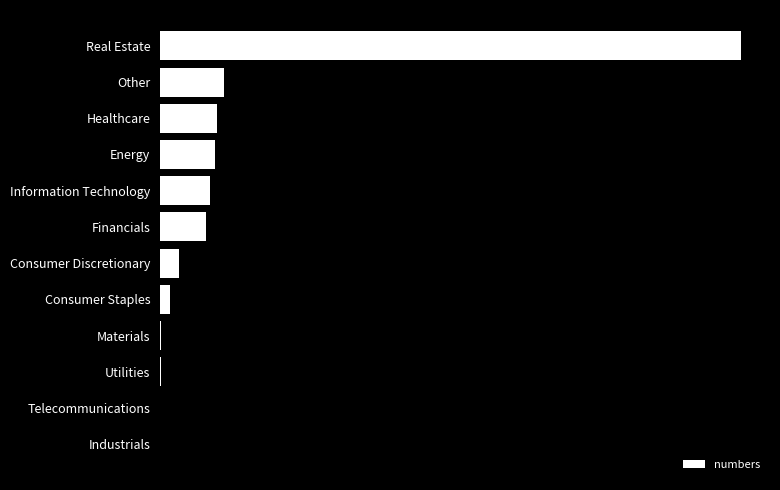

Does the chart contain stacked bars?

No